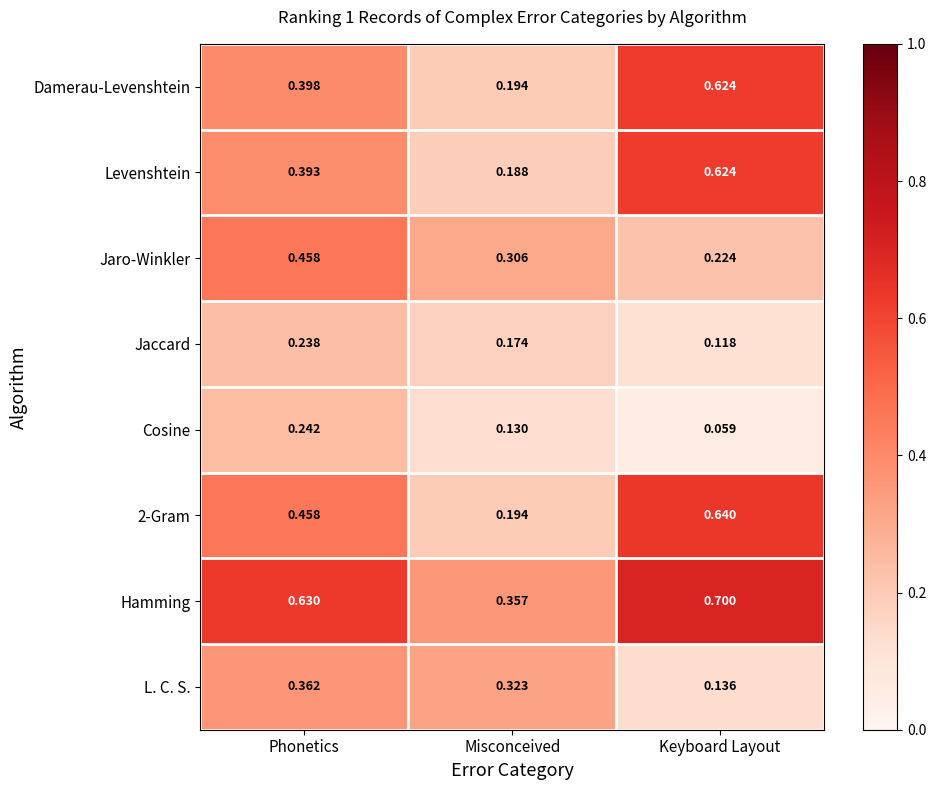

Which category has the highest value in the L. C. S. series?

Phonetics